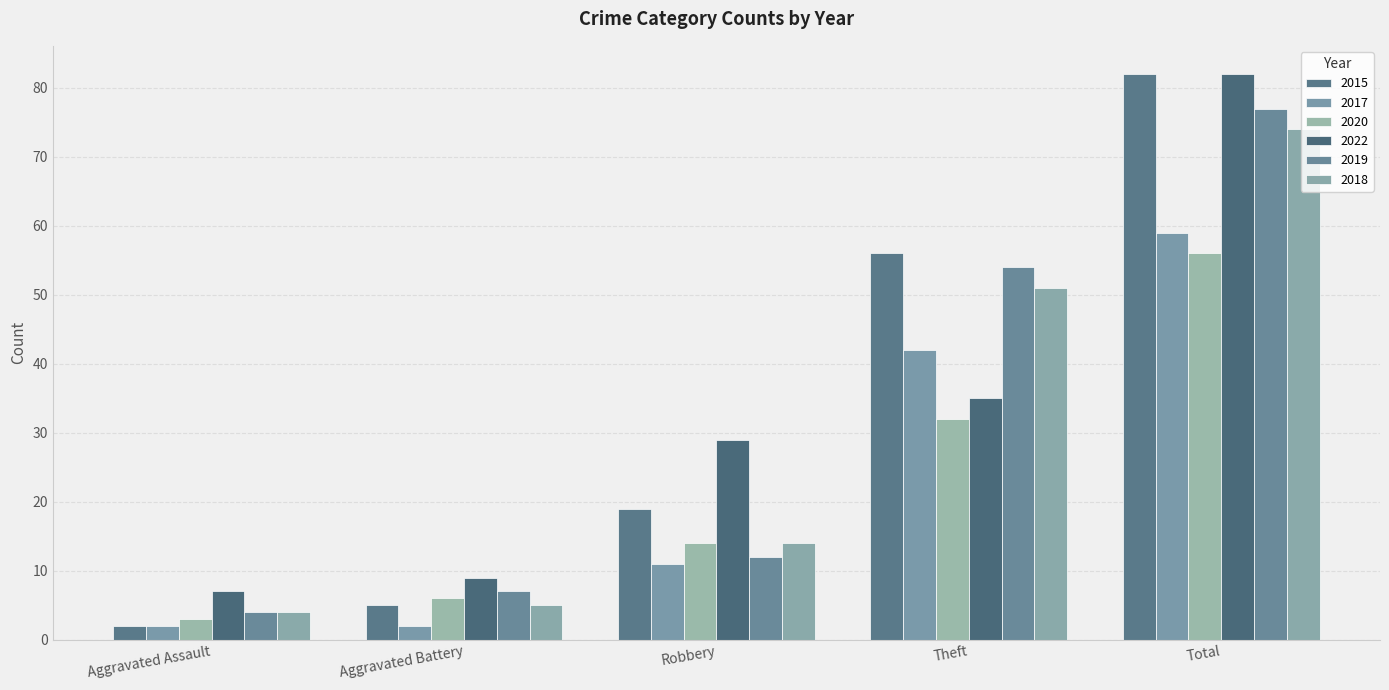

Reading left to right, list all the values displayed in this chart.

2015: 2	5	19	56	82
2017: 2	2	11	42	59
2020: 3	6	14	32	56
2022: 7	9	29	35	82
2019: 4	7	12	54	77
2018: 4	5	14	51	74